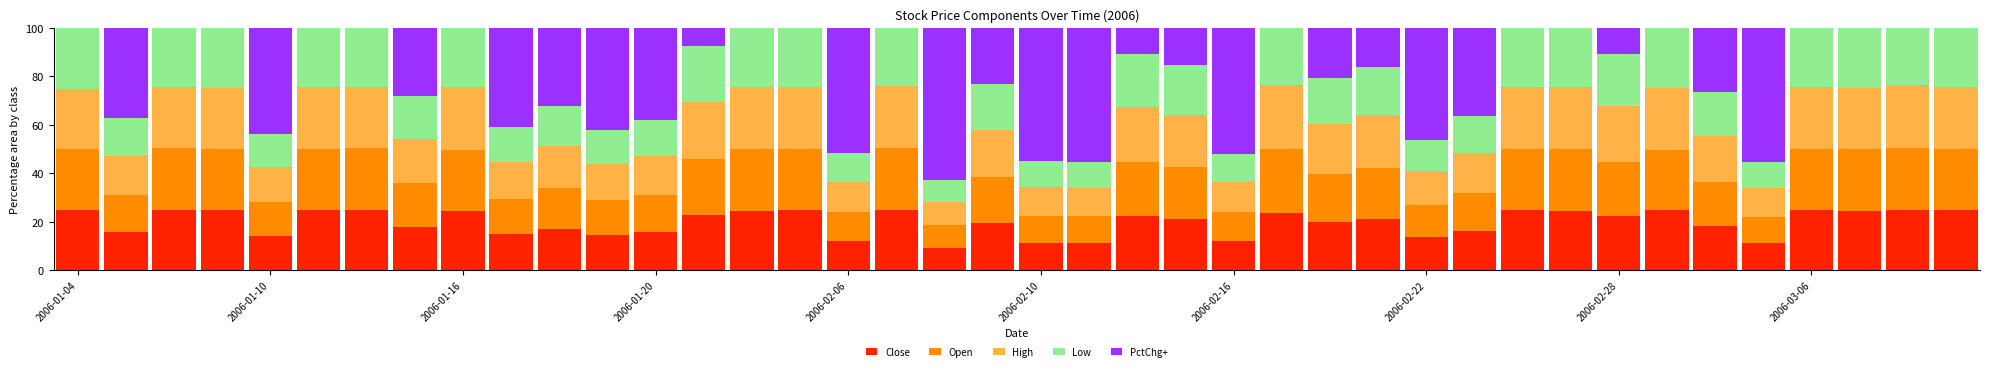

What is the highest value of the Close series?

25.1